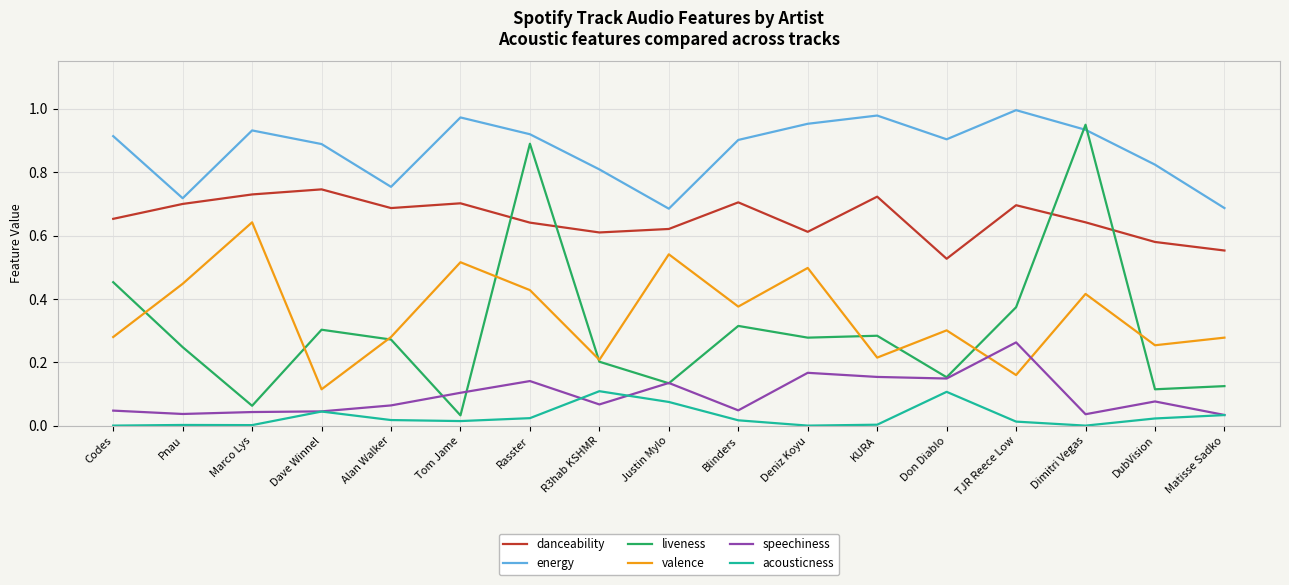

At which category is the sum across all series the highest?

Rasster